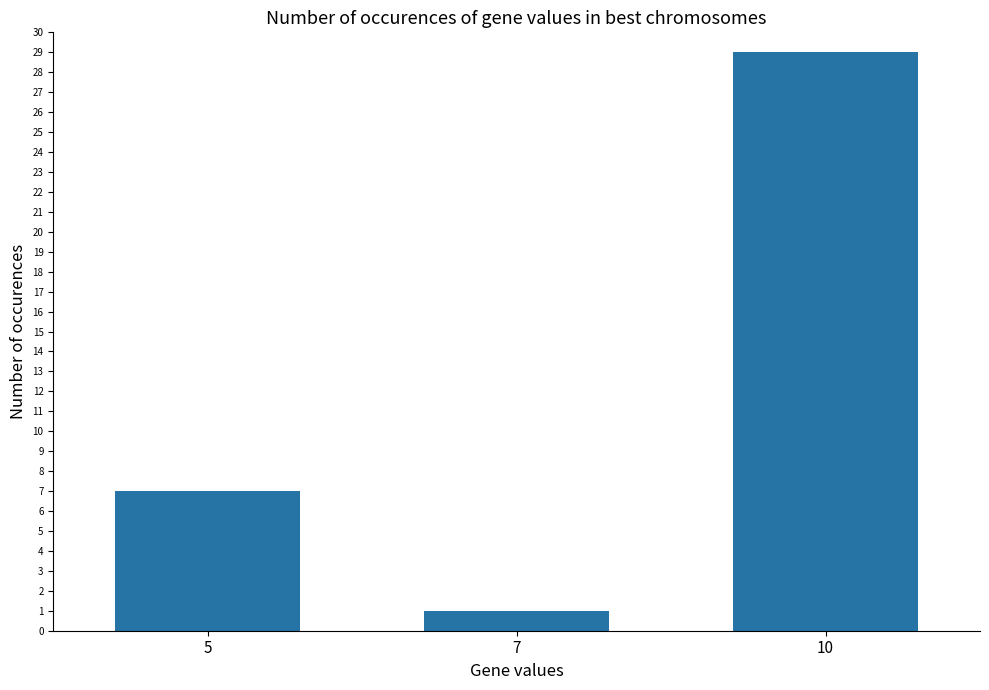

Is it true that the value at 10 is 29?

True